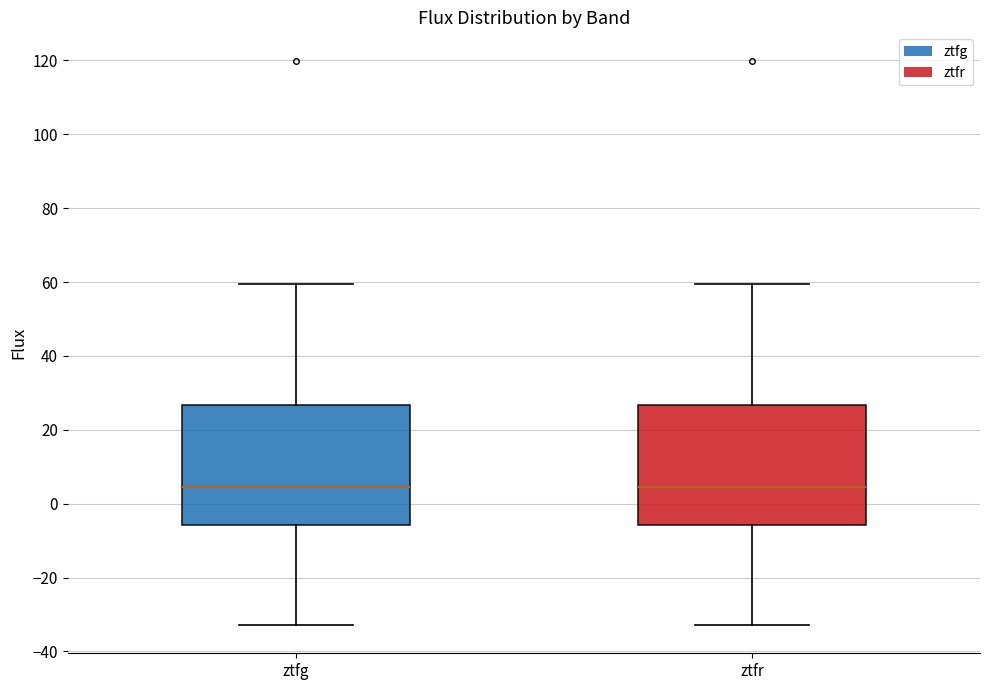

Reading left to right, read every box against the y-axis: the position of its median line, the range the box covers, and the ends of its whiskers. The values are not printed on the chart, so give them approximately, as read against the axis.

ztfg: median 4, box -6 to 26, whiskers -32 to 60
ztfr: median 4, box -6 to 26, whiskers -32 to 60